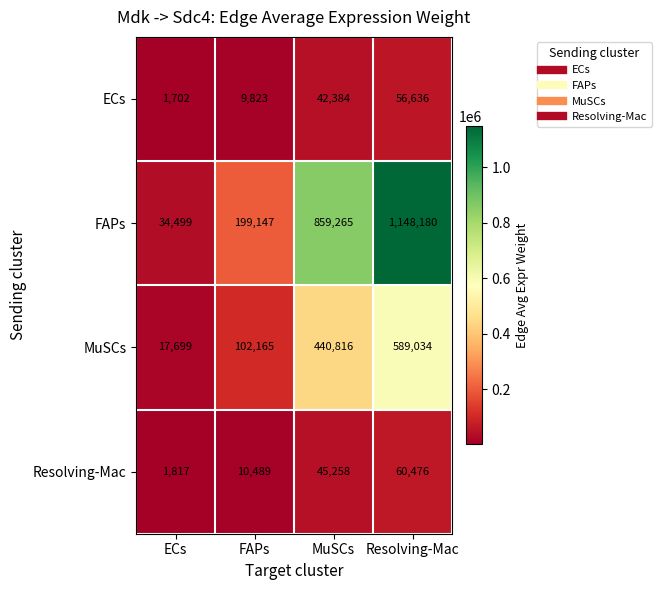

What is the total value across all series at FAPs?

321624